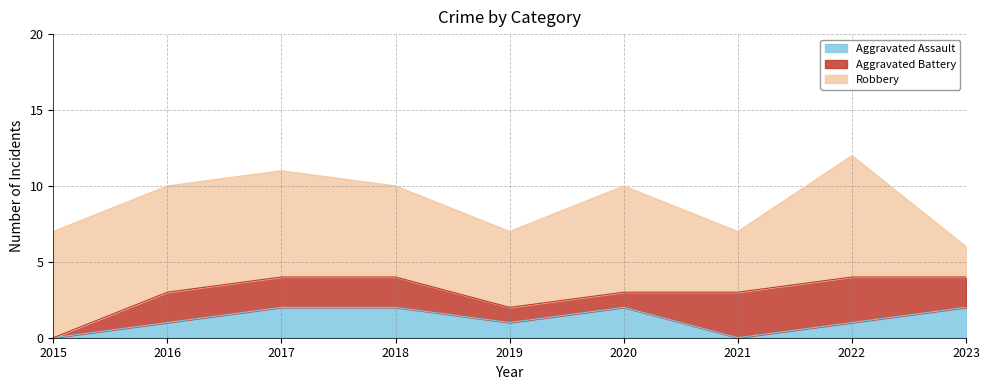

True or false: Aggravated Assault and Robbery intersect in this chart.

False